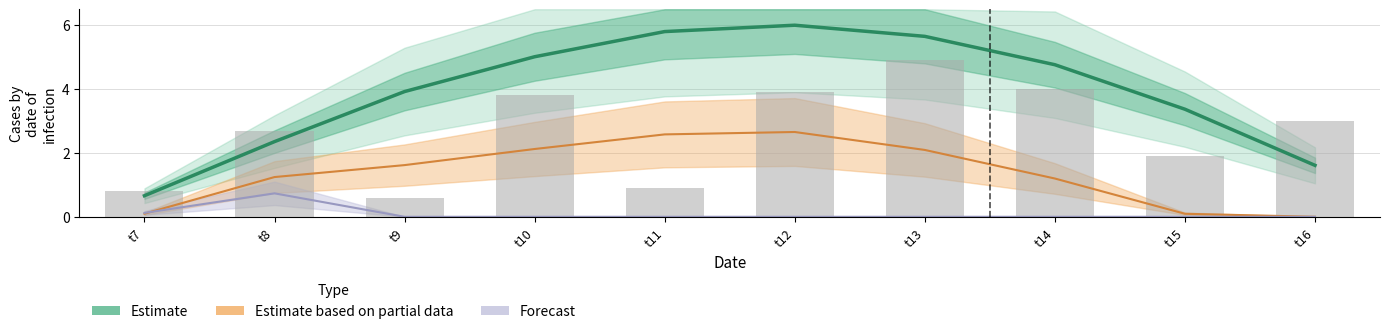

What is the ratio of the value at t12 to the value at t11?

1.0